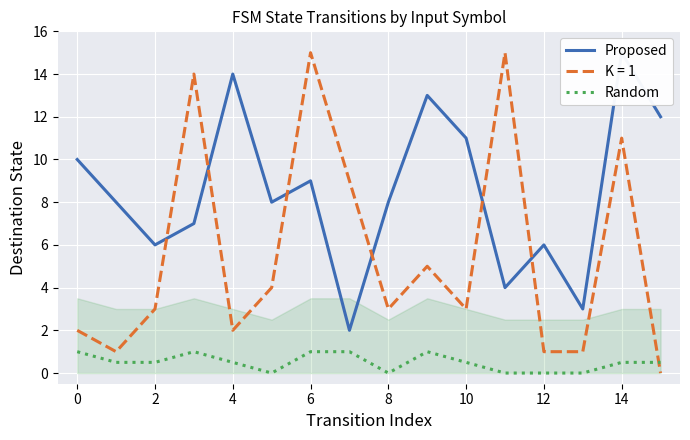

The K = 1 series shows 3.1 at 0. True or false?

False